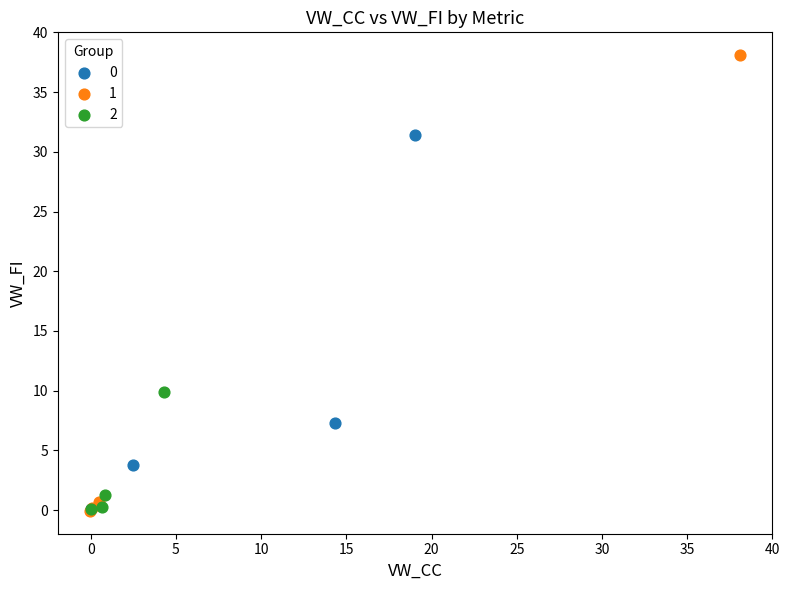

Which series has the largest Y range (max minus min)?

1